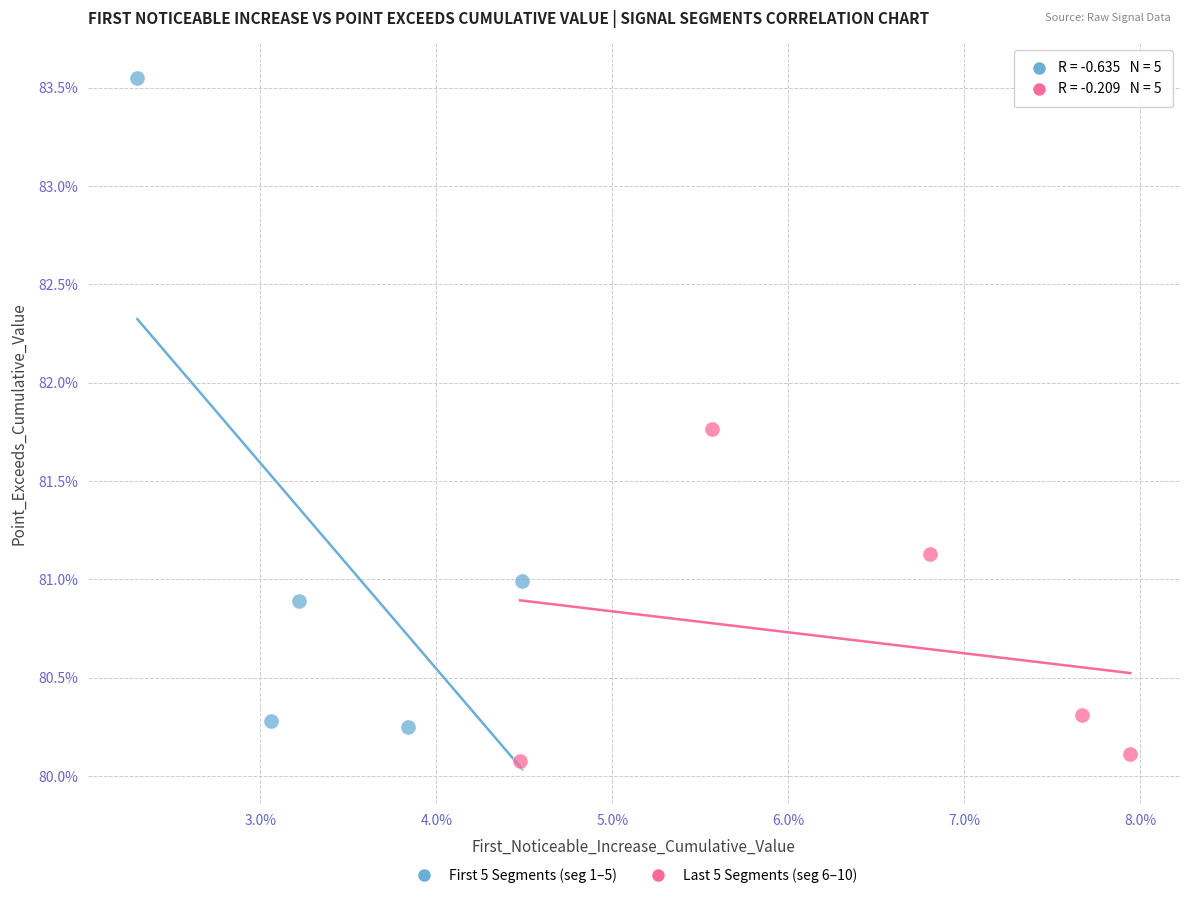

Which series has the widest spread of Y values?

First 5 Segments (seg 1–5)